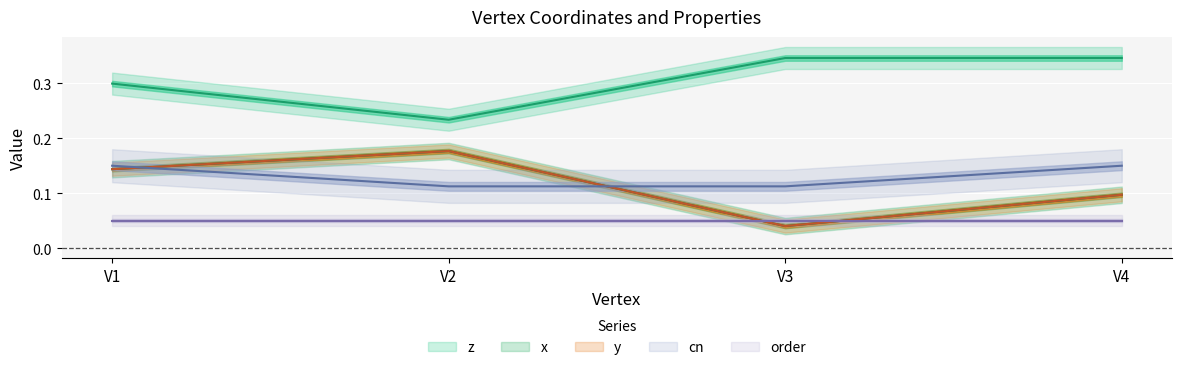

True or false: cn and y intersect in this chart.

True